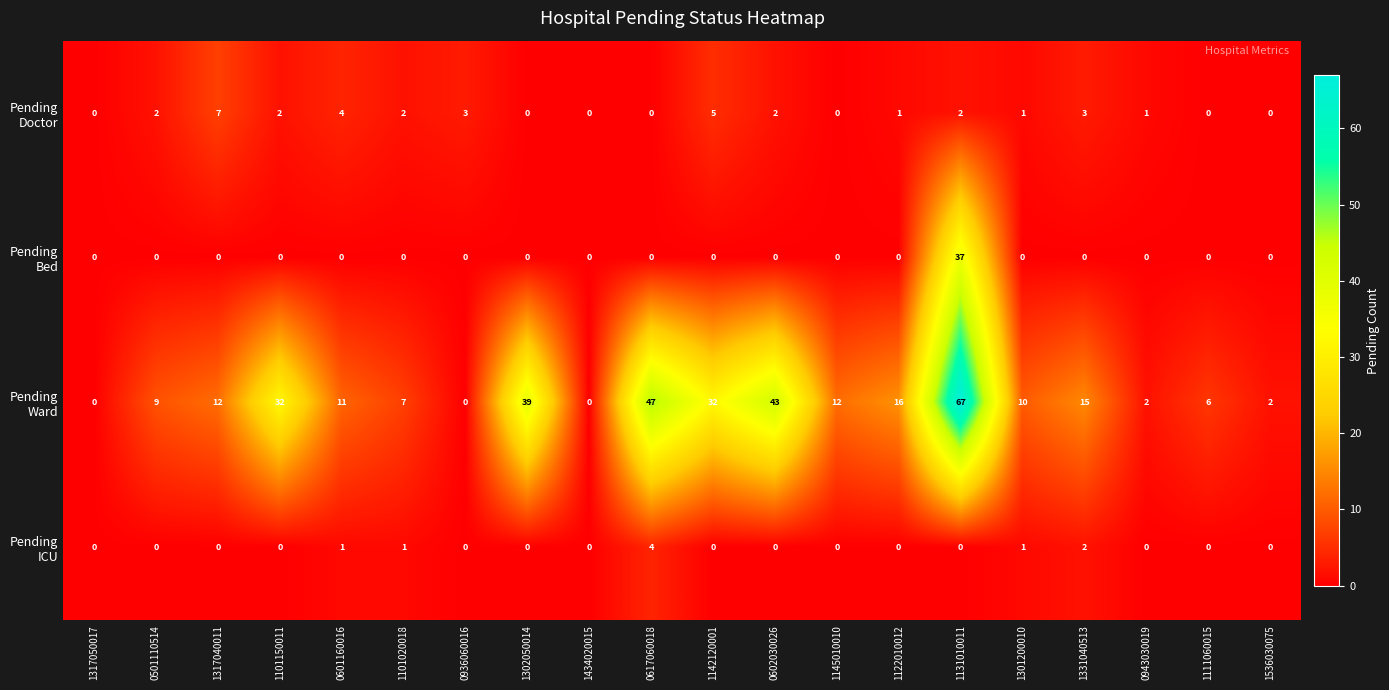

What is the greatest value displayed?

67